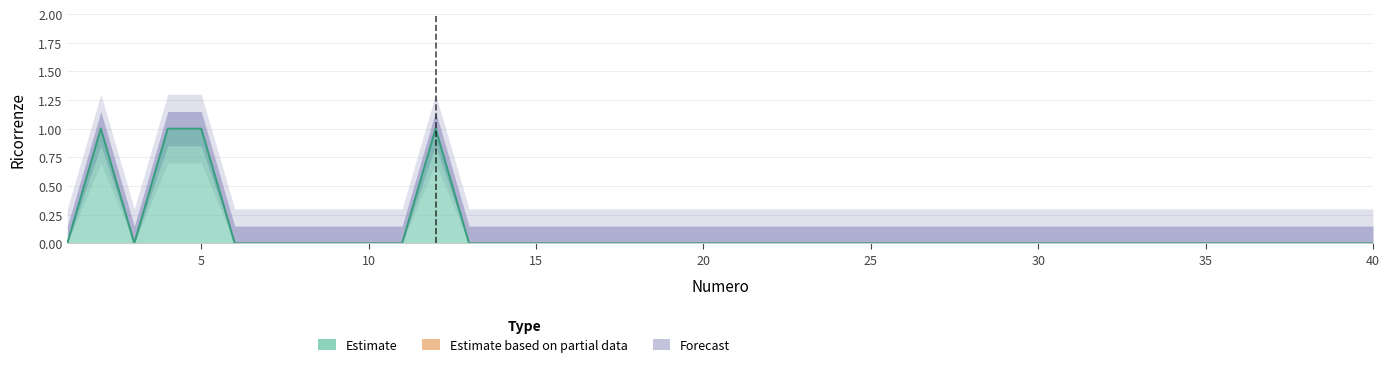

True or false: the data shows 0 at 22.

True